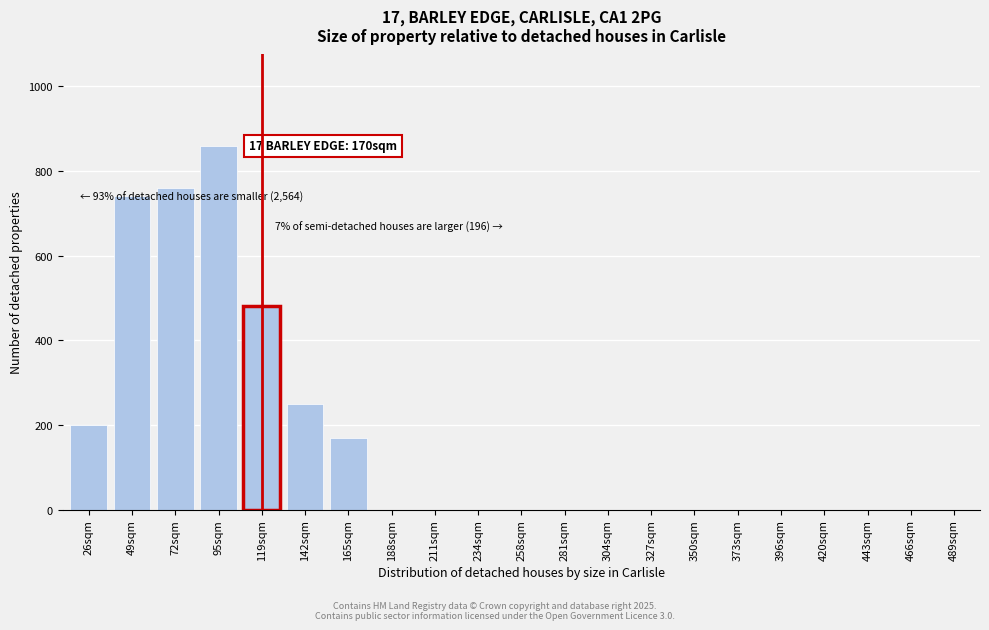

Reading left to right, extract all data points from this chart.

26sqm=200	49sqm=740	72sqm=760	95sqm=860	119sqm=480	142sqm=250	165sqm=170	188sqm=0	211sqm=0	234sqm=0	258sqm=0	281sqm=0	304sqm=0	327sqm=0	350sqm=0	373sqm=0	396sqm=0	420sqm=0	443sqm=0	466sqm=0	489sqm=0